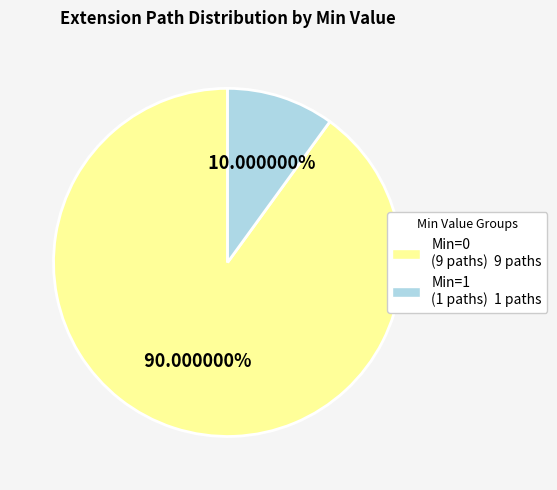

Is there a majority slice in this chart?

Yes